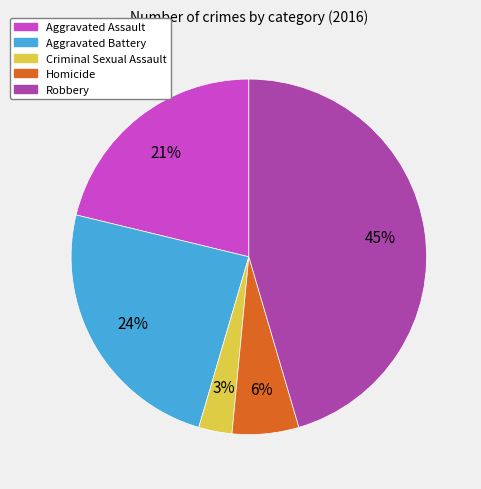

Which slice is the smallest?

Criminal Sexual Assault